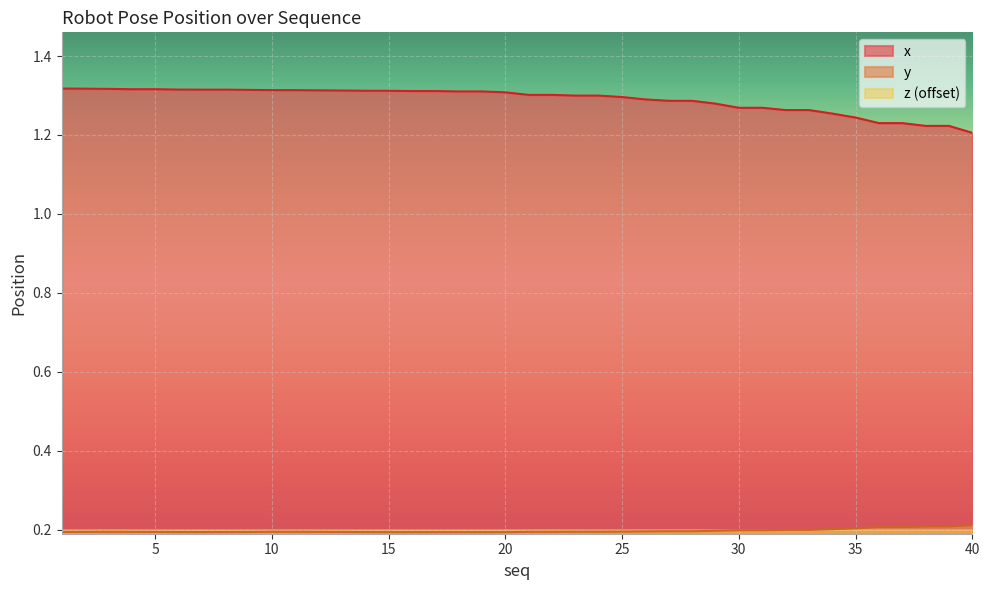

True or false: x and y cross at least once.

False